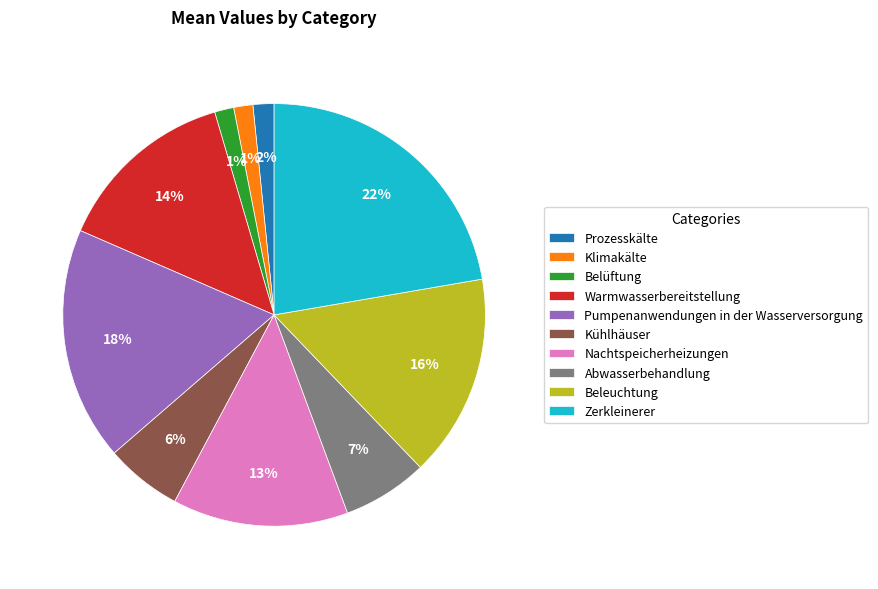

Is there any slice that represents more than half of the pie?

No